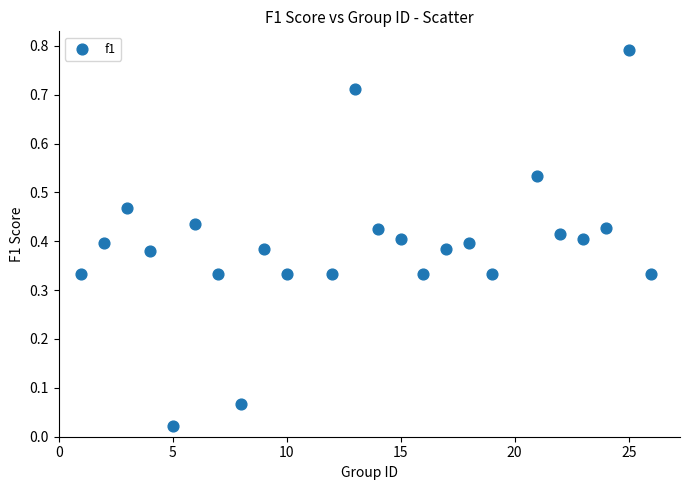

What is the range of X values (max minus min)?

25.0